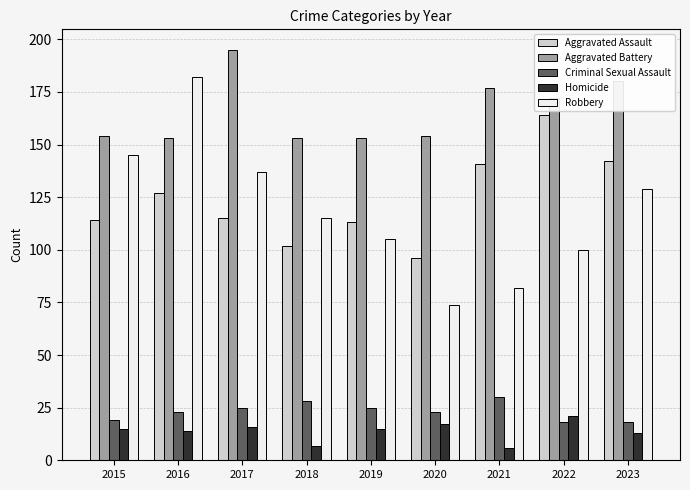

What is the approximate value of Aggravated Battery at 2015, to the nearest 10?

150